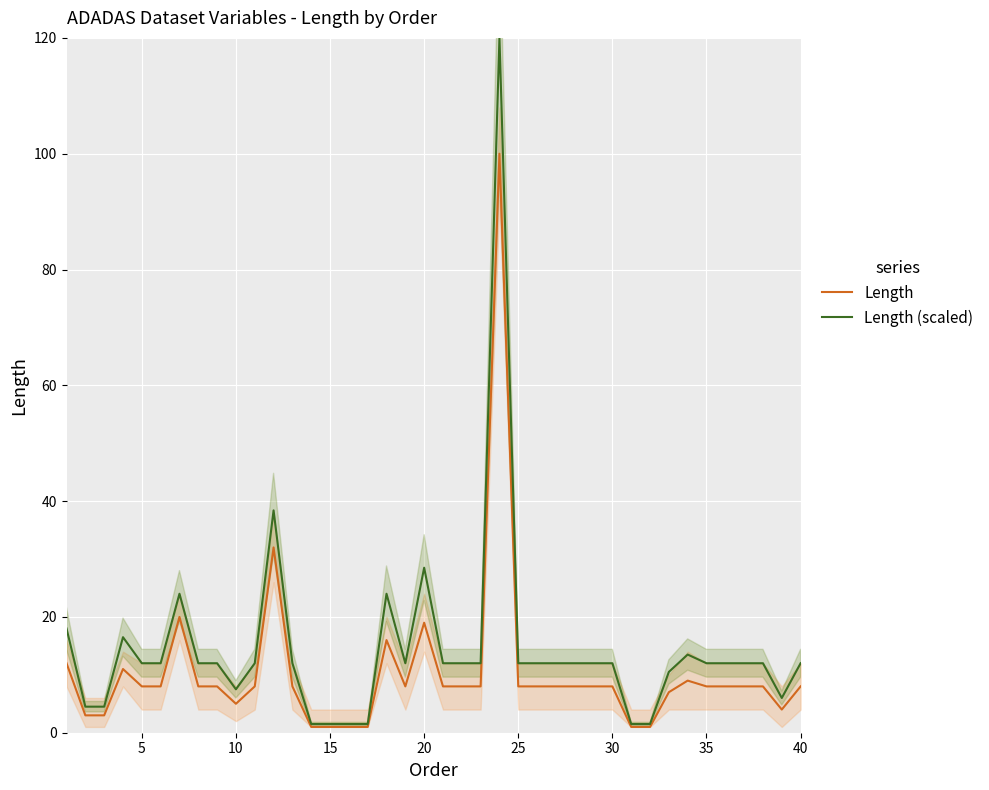

The Length (scaled) series shows 12.0 at 25. True or false?

True